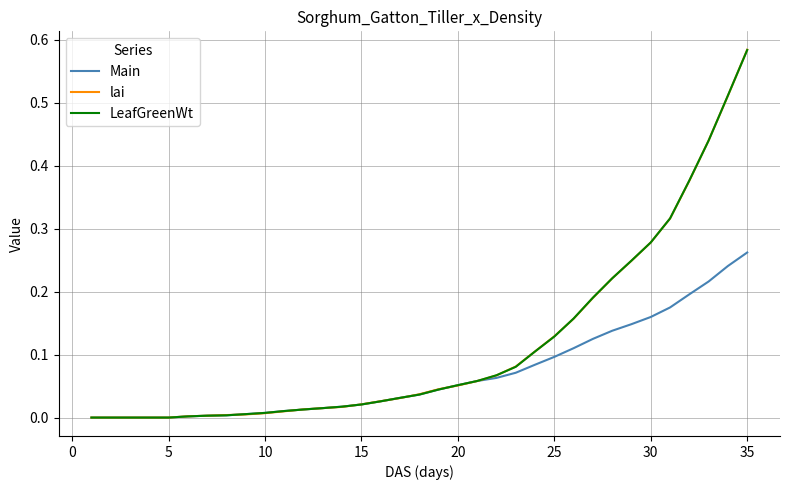

Which series has the widest spread of values?

lai